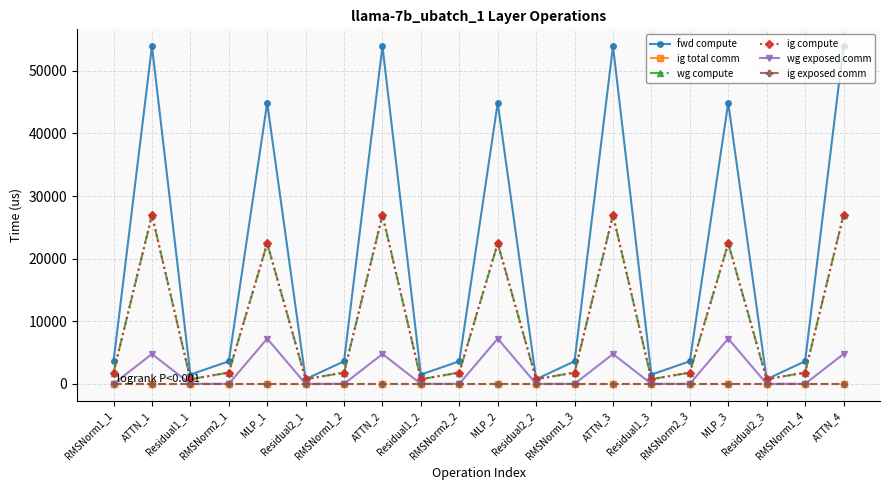

True or false: ig exposed comm and wg exposed comm cross at least once.

False